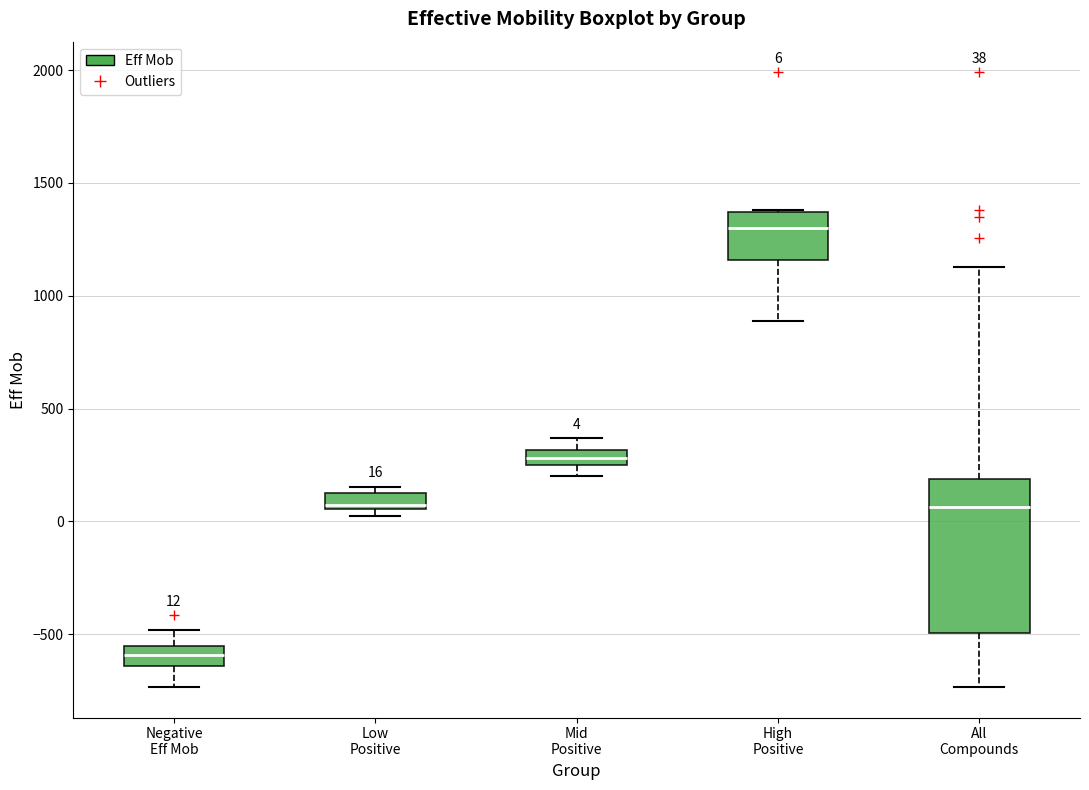

Which box's median line is the highest?

High Positive